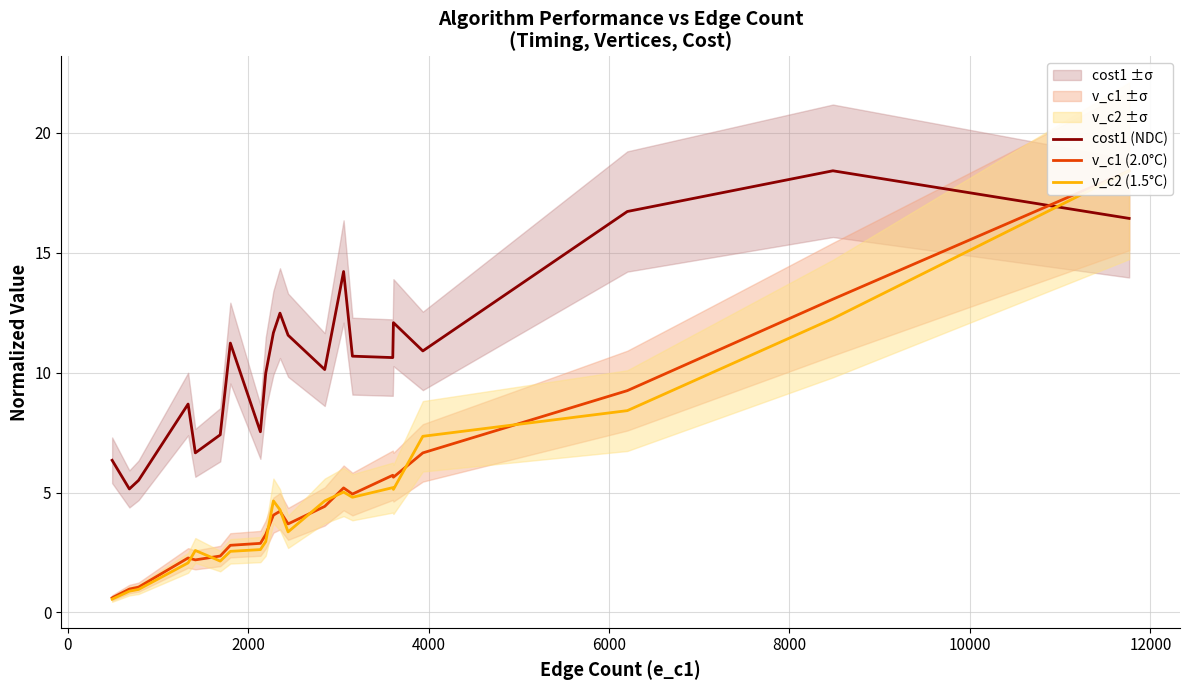

What is the minimum value for cost1 (NDC)?

5.1